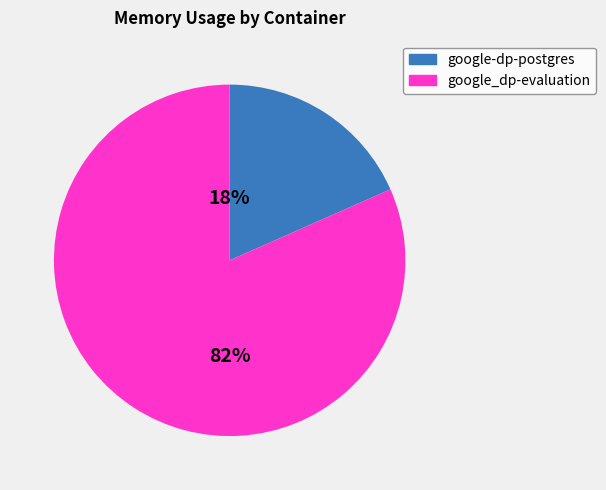

What is the smallest slice in the pie chart?

google-dp-postgres